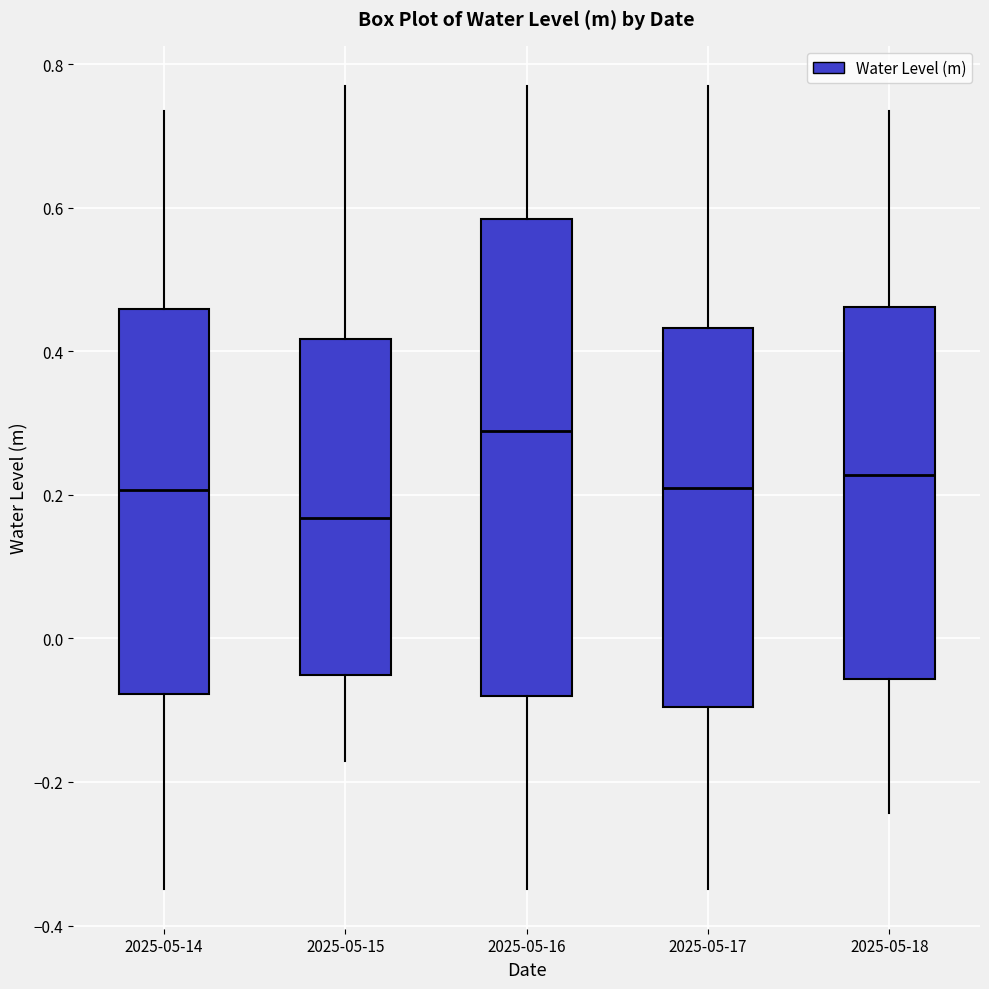

Reading left to right, read every box against the y-axis: the position of its median line, the range the box covers, and the ends of its whiskers. The values are not printed on the chart, so give them approximately, as read against the axis.

2025-05-14: median 0.20, box -0.08 to 0.46, whiskers -0.34 to 0.74
2025-05-15: median 0.16, box -0.06 to 0.42, whiskers -0.18 to 0.78
2025-05-16: median 0.28, box -0.08 to 0.58, whiskers -0.34 to 0.78
2025-05-17: median 0.22, box -0.10 to 0.44, whiskers -0.34 to 0.78
2025-05-18: median 0.22, box -0.06 to 0.46, whiskers -0.24 to 0.74